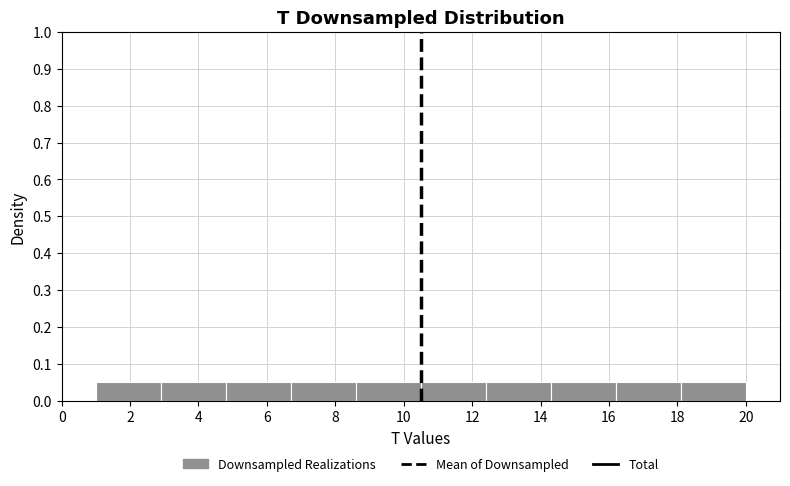

What is the height of the bar covering 2.9 to 4.8 on the x-axis? Neither the bar edges nor the heights are printed on the chart, so give them approximately, as read against the axes.

0.05